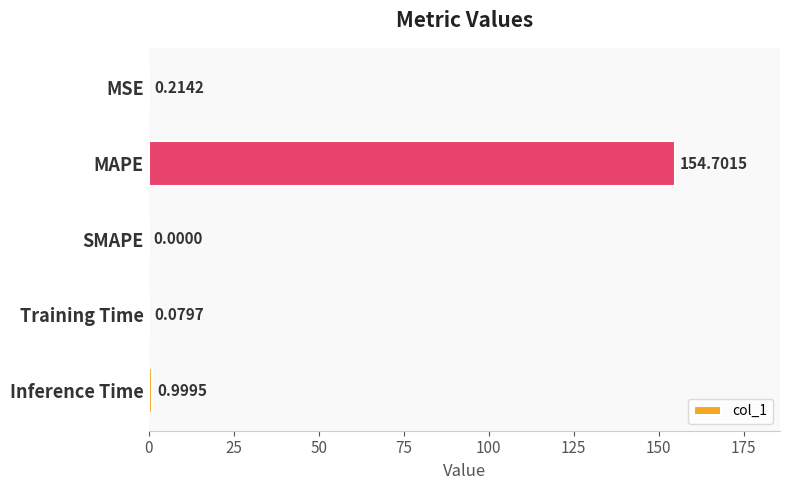

Which has a higher value, SMAPE or Training Time?

Training Time